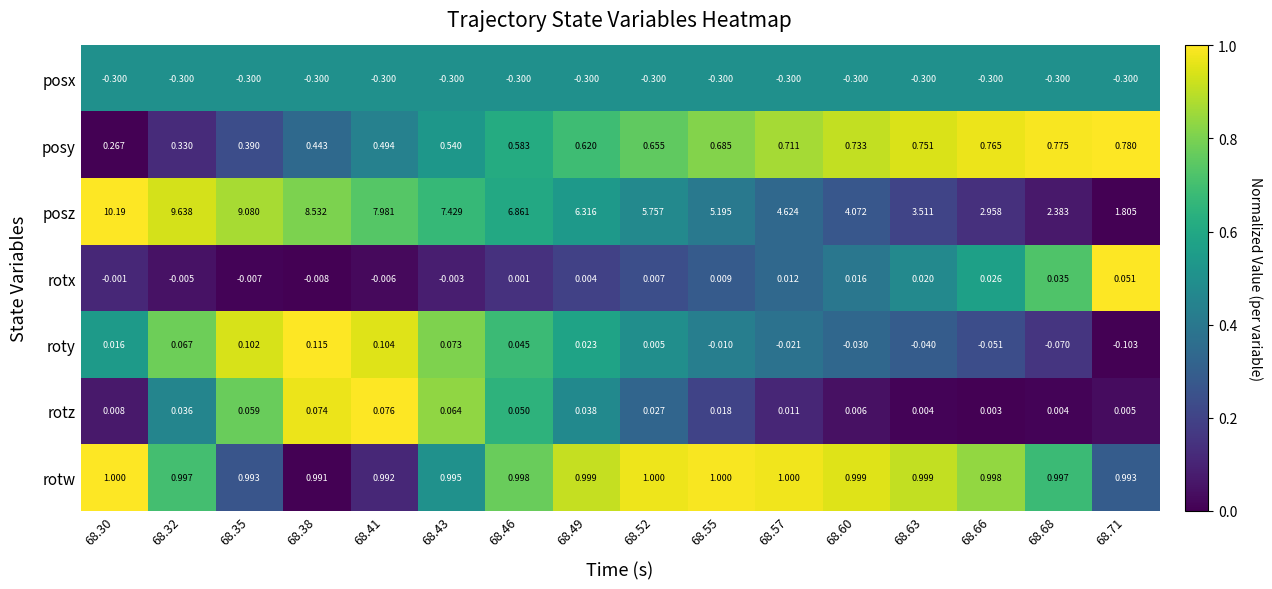

Which series has the widest spread of values?

posz